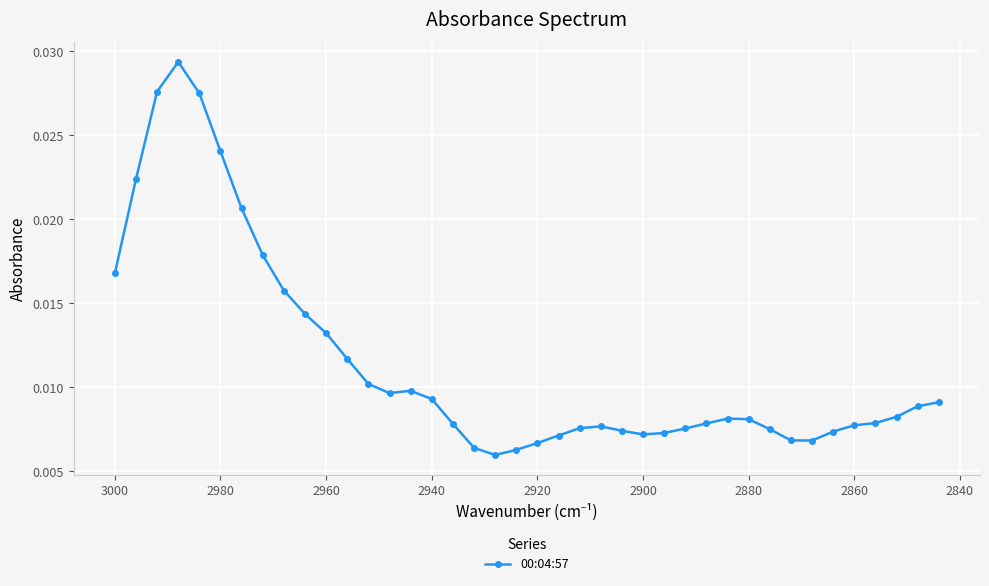

What is the sum of all values?

0.5